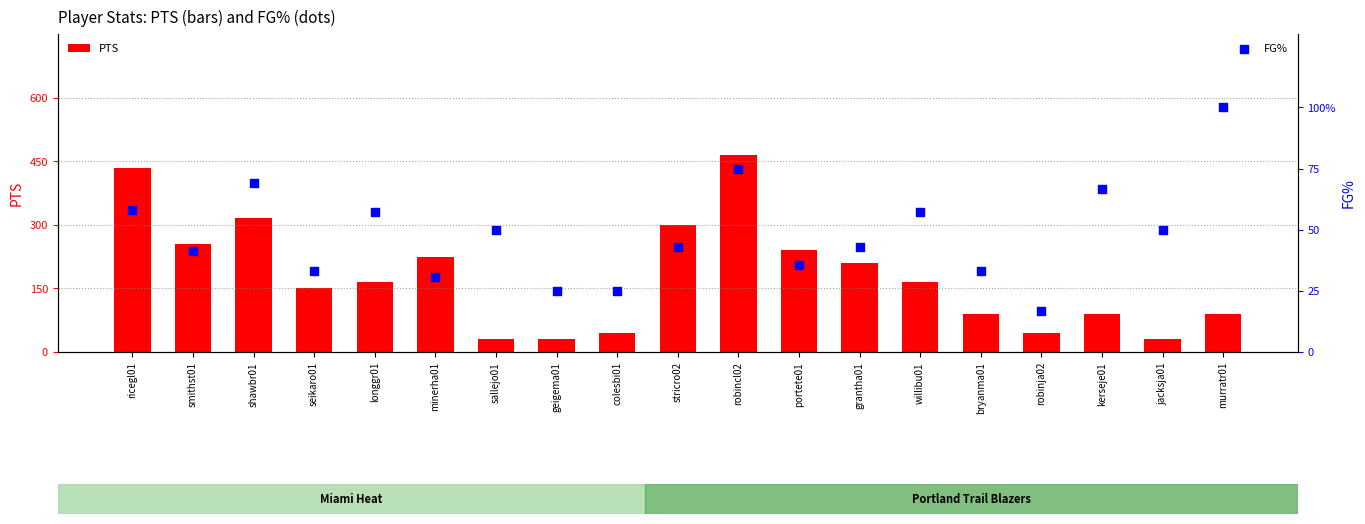

Which series contains the lowest Y value?

PTS